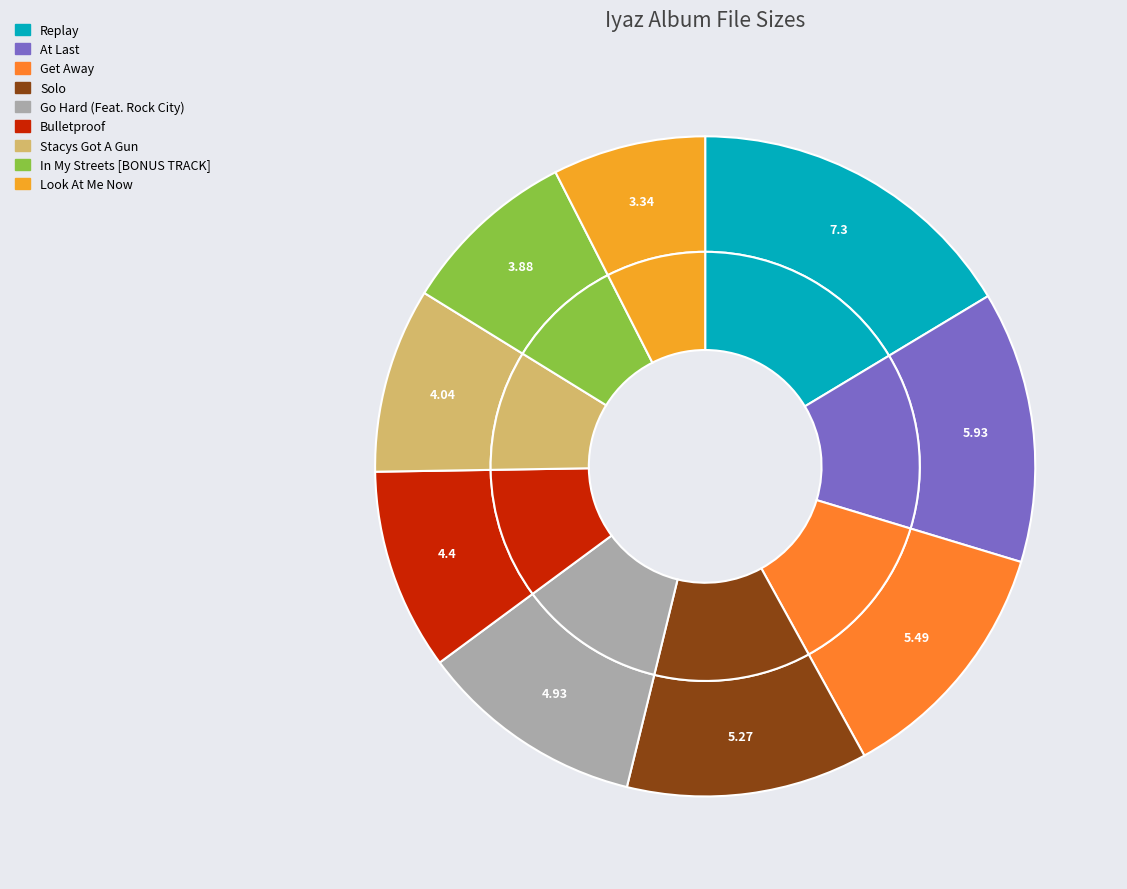

What is the smallest slice in the pie chart?

Iyaz - Look At Me Now.mp3